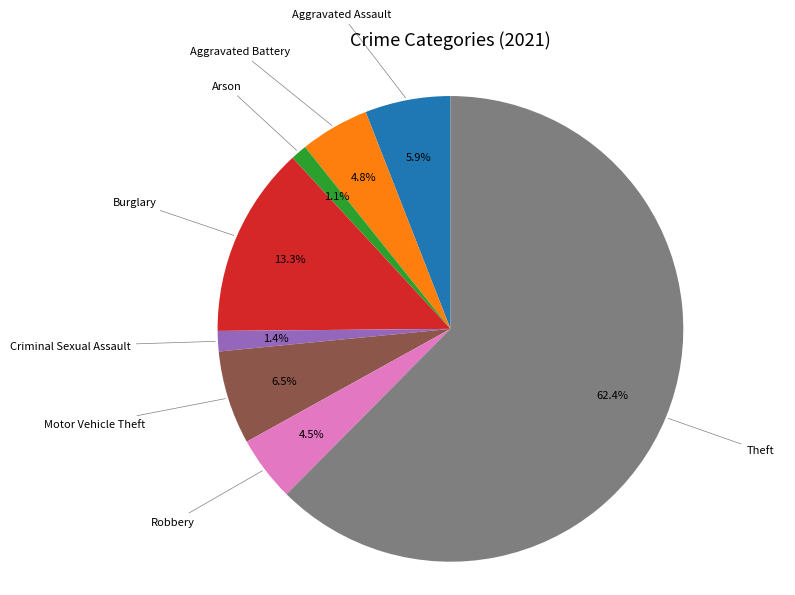

What percentage is NOT represented by Arson?

98.9%